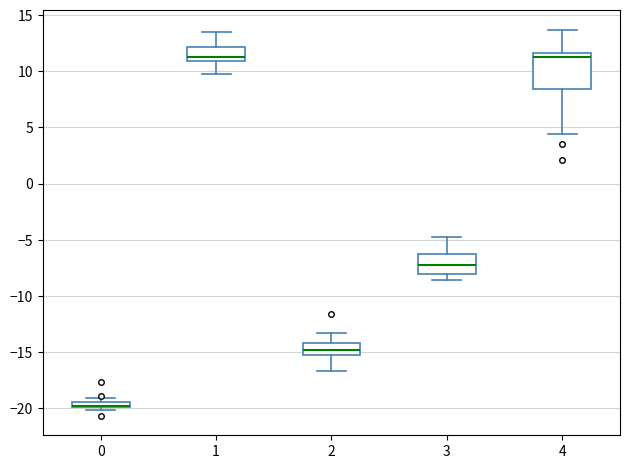

Which box is the tallest, from its lower edge to its upper edge?

4